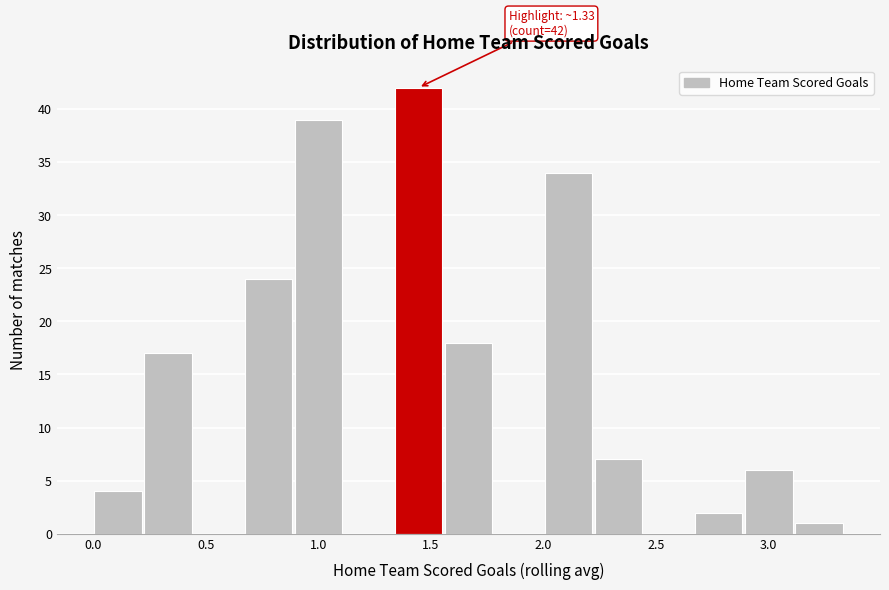

Which range on the x-axis has the tallest bar?

1.35 to 1.55